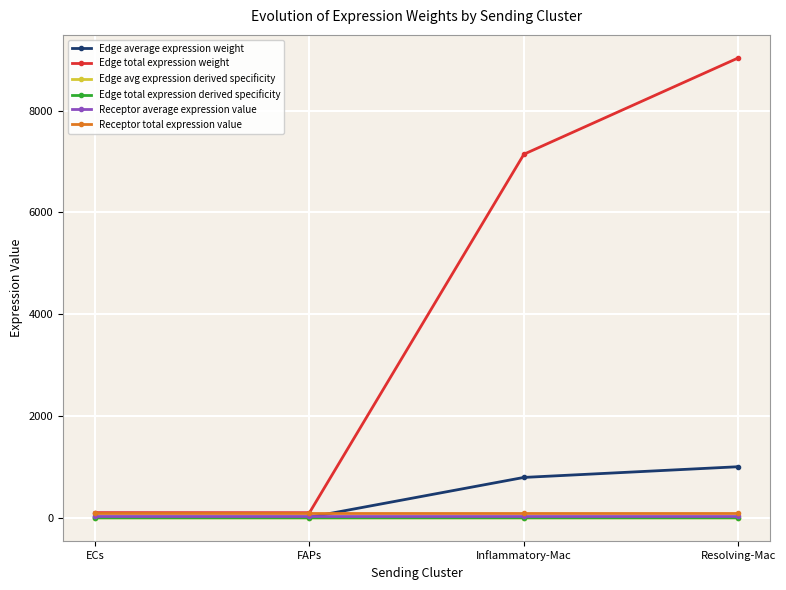

Which series changed the most between ECs and Inflammatory-Mac?

Edge total expression weight